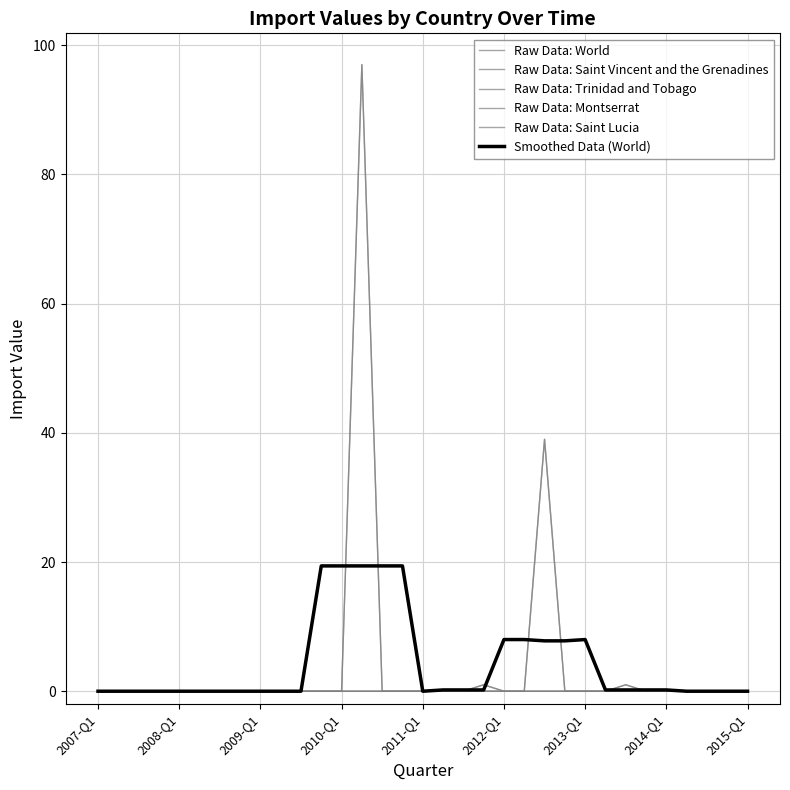

Which series has the largest total across all categories?

Raw Data: World